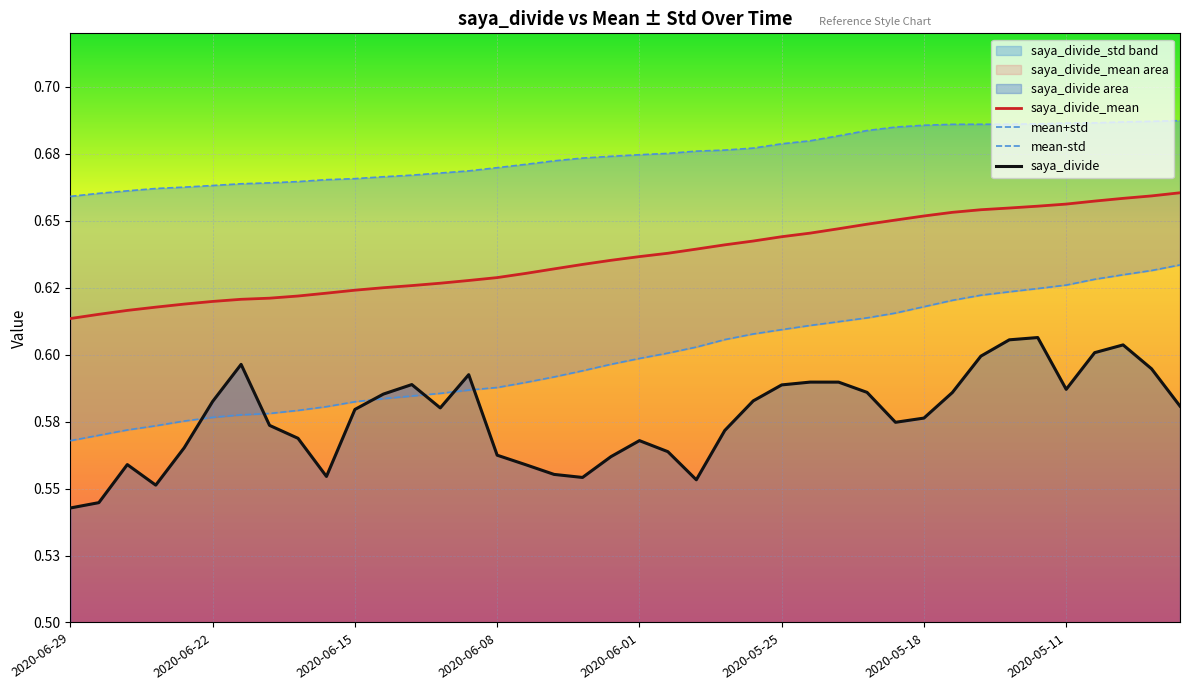

What is the maximum value for saya_divide_mean?

0.7